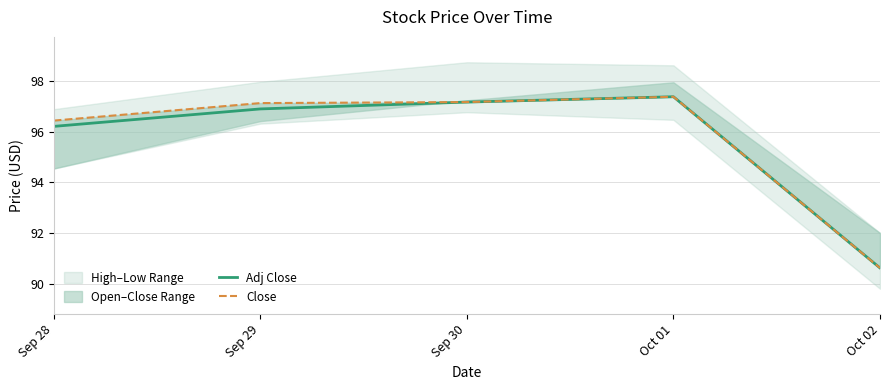

What is the smallest value displayed?

90.6